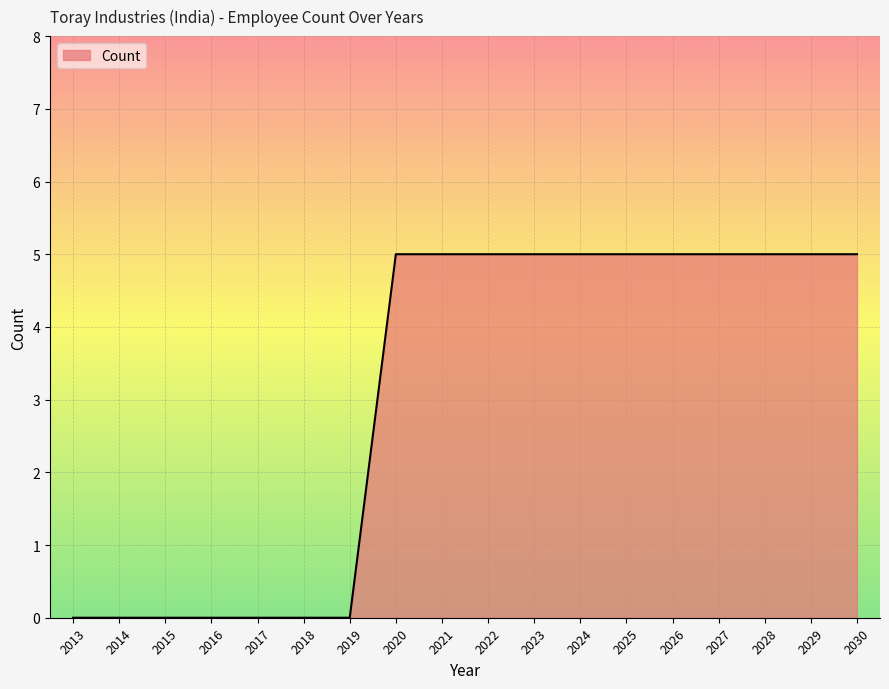

True or false: the data shows 7 at 2030.

False